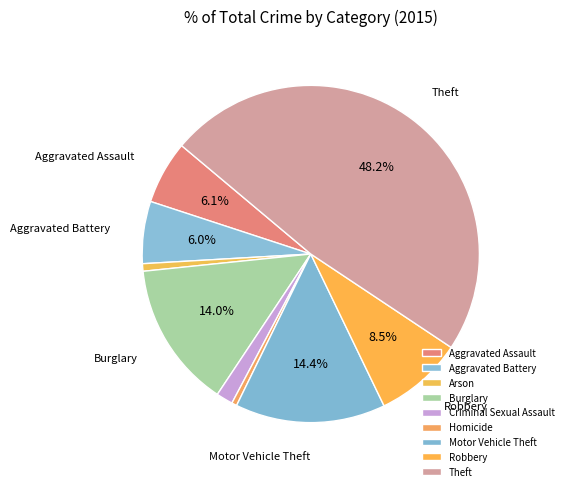

To the nearest percent, what is the average slice percentage?

11%